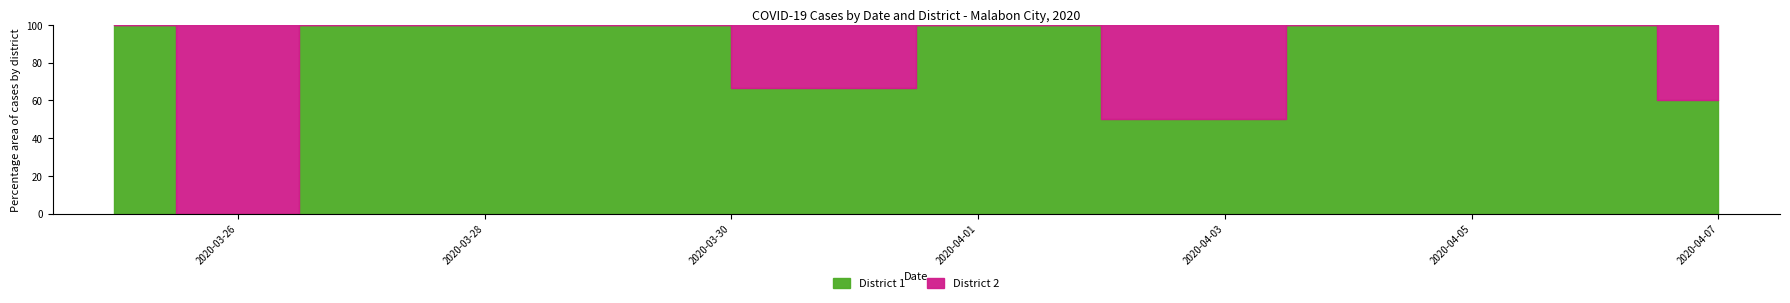

Which category has the lowest value in the District 2 series?

2020-03-25